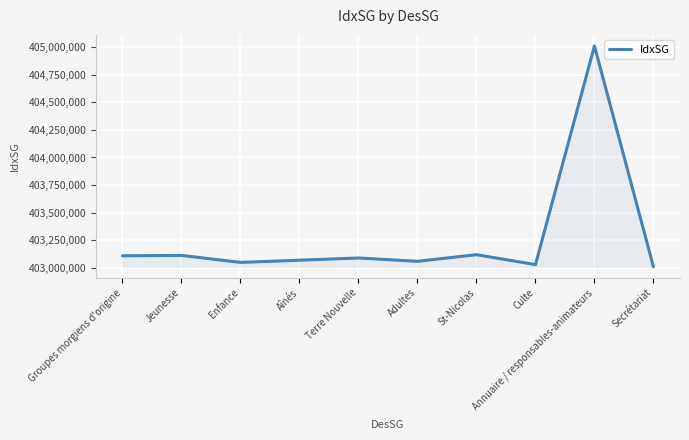

What is the smallest value displayed?

403010200